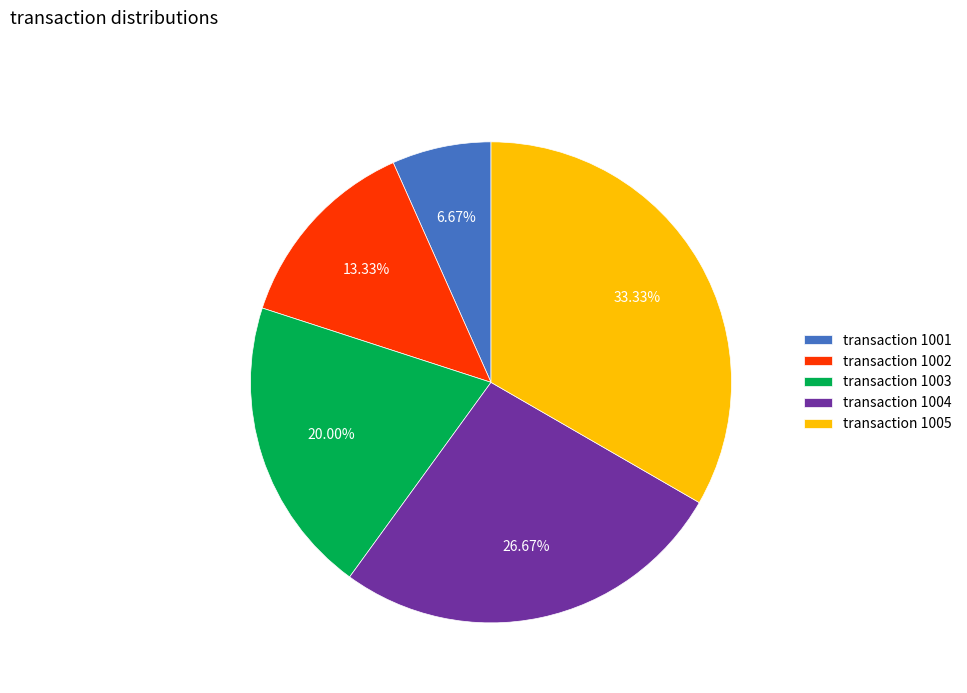

Approximately how many times larger is the value at transaction 1004 compared to transaction 1001?

4.0